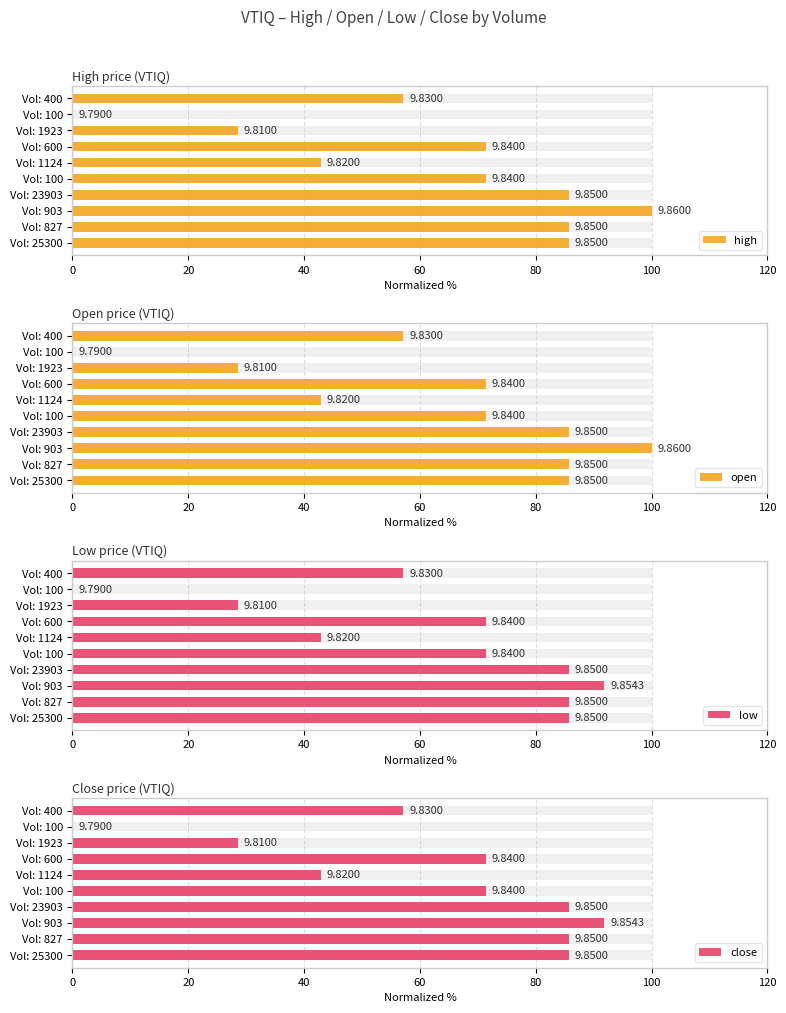

Reading left to right, list all the values displayed in this chart.

high: 85.7	85.7	100.0	85.7	71.4	42.9	71.4	28.6	0.0	57.1
open: 85.7	85.7	100.0	85.7	71.4	42.9	71.4	28.6	0.0	57.1
low: 85.7	85.7	91.9	85.7	71.4	42.9	71.4	28.6	0.0	57.1
close: 85.7	85.7	91.9	85.7	71.4	42.9	71.4	28.6	0.0	57.1